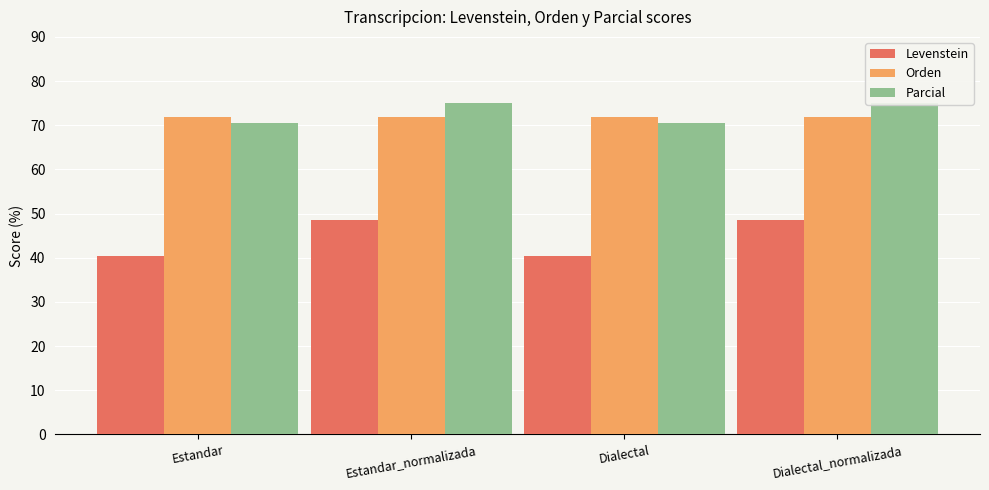

What is the sum of the Parcial values at Estandar_normalizada and Dialectal?

145.6